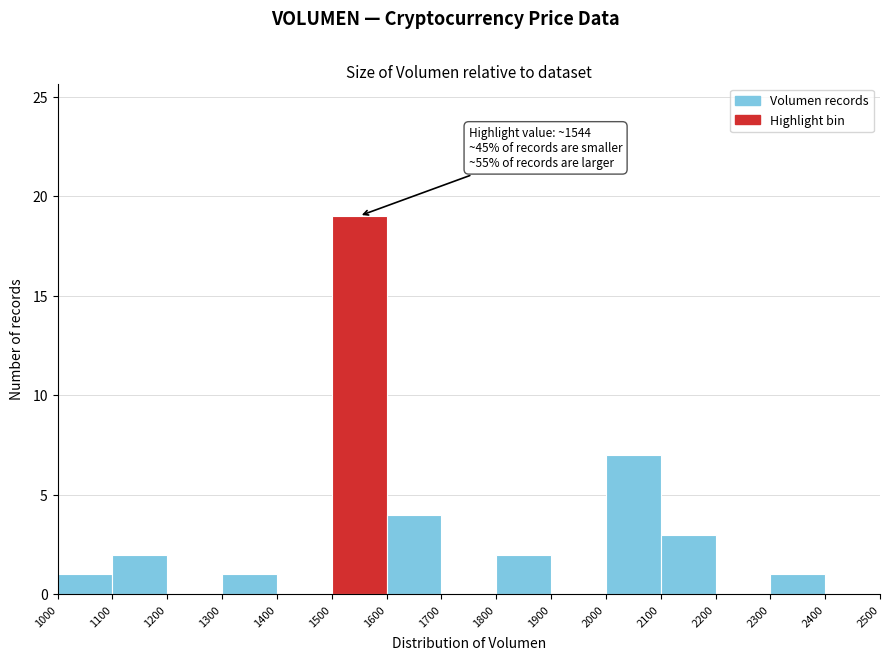

Which range on the x-axis has the tallest bar?

1500 to 1600